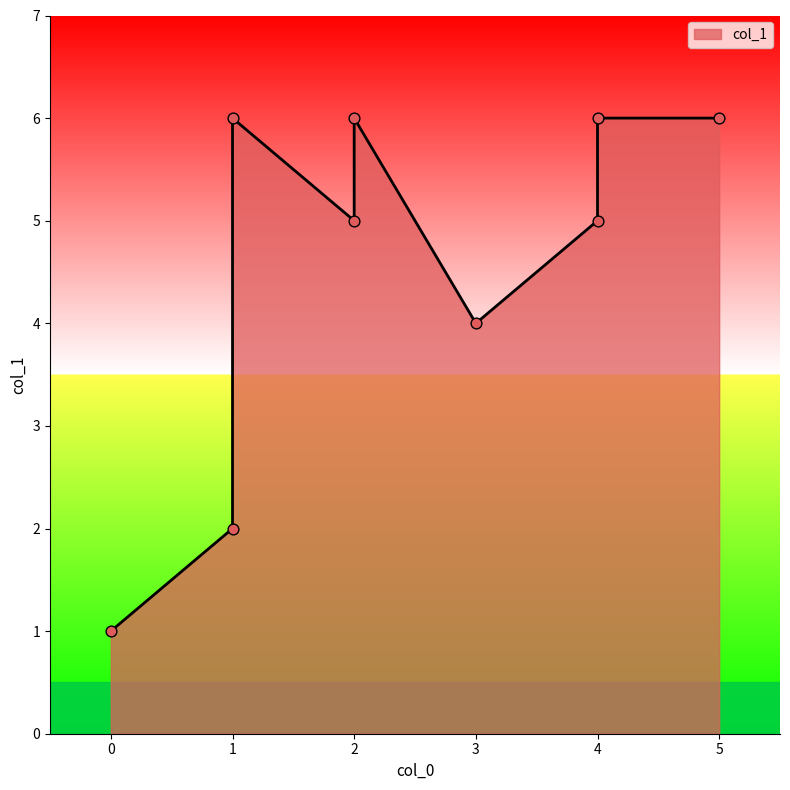

What is the change in value from 4 to 1?

-3